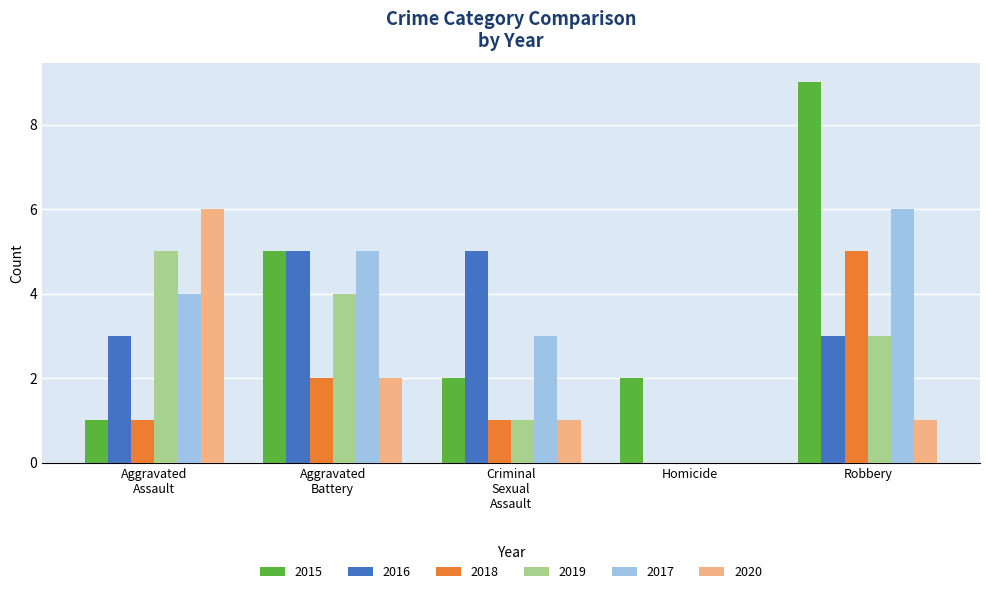

What is the sum of all 2020 values?

10